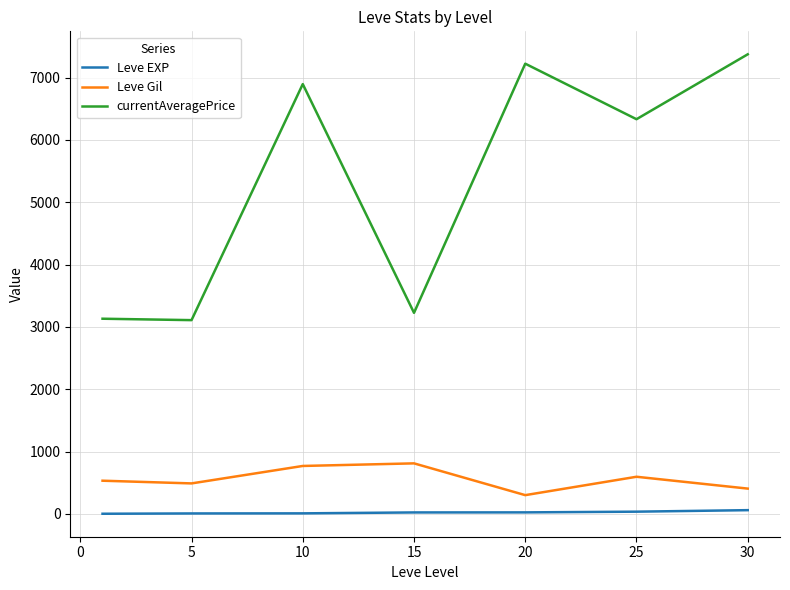

Which series has the widest spread of values?

currentAveragePrice